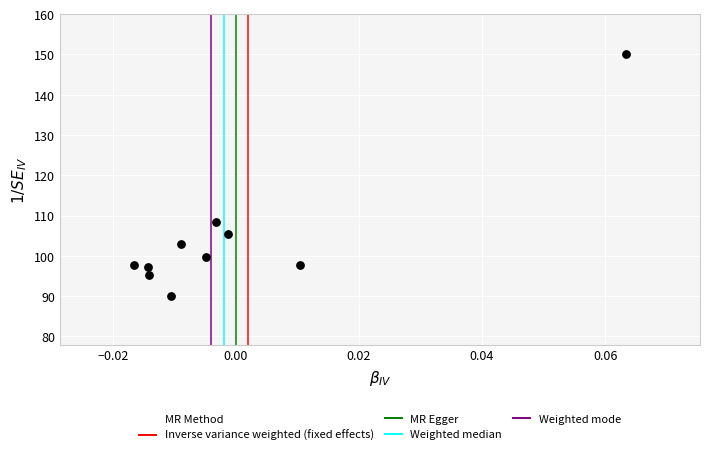

What is the range of Y values (max minus min)?

60.0